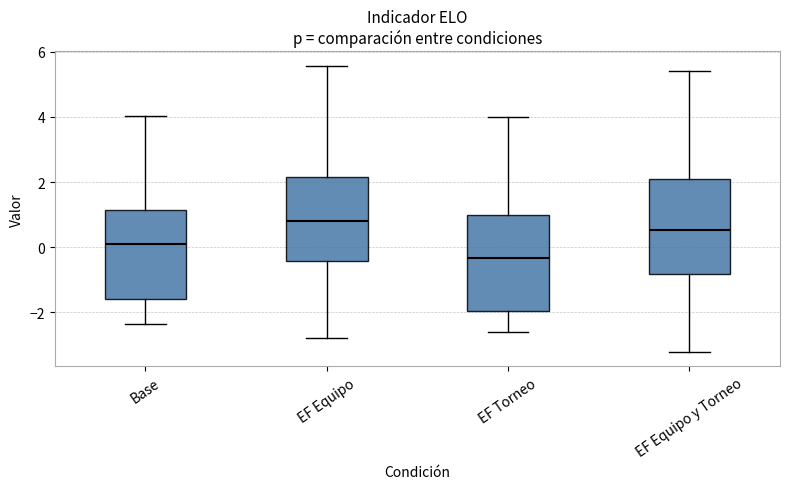

Where does the upper whisker of the box for EF Torneo end on the y-axis? The values are not printed on the chart, so give them approximately, as read against the axis.

4.0